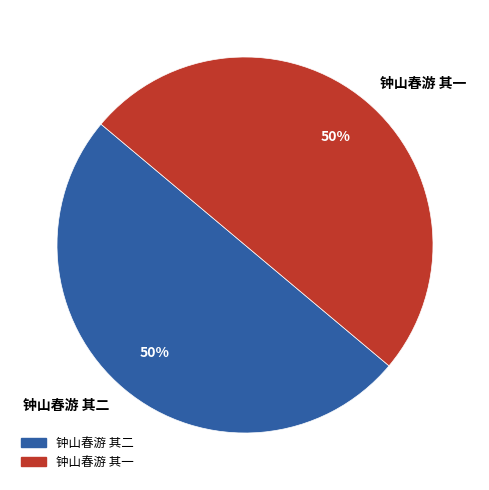

How many segments does this pie chart have?

2